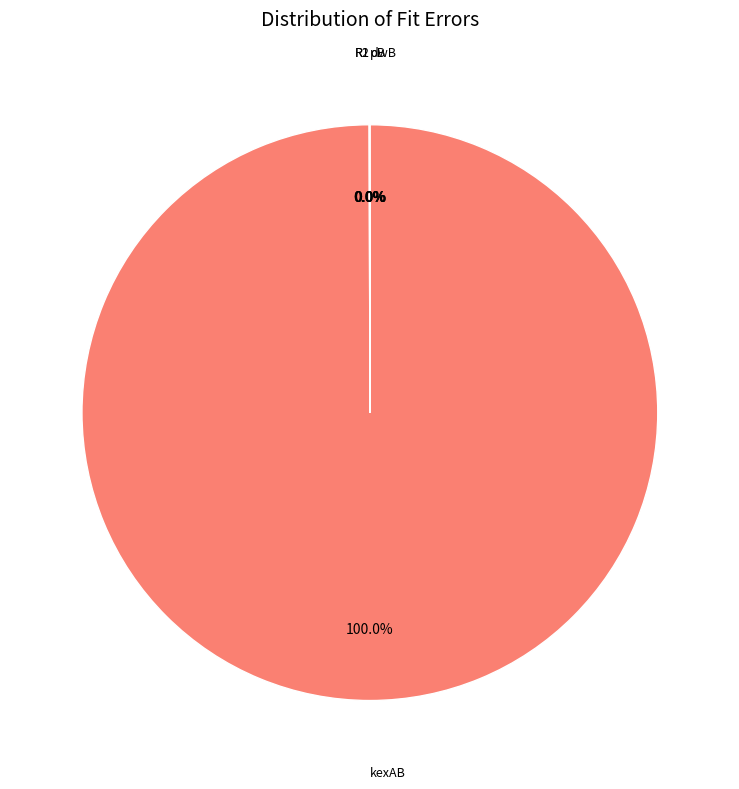

Does any single category account for the majority?

Yes